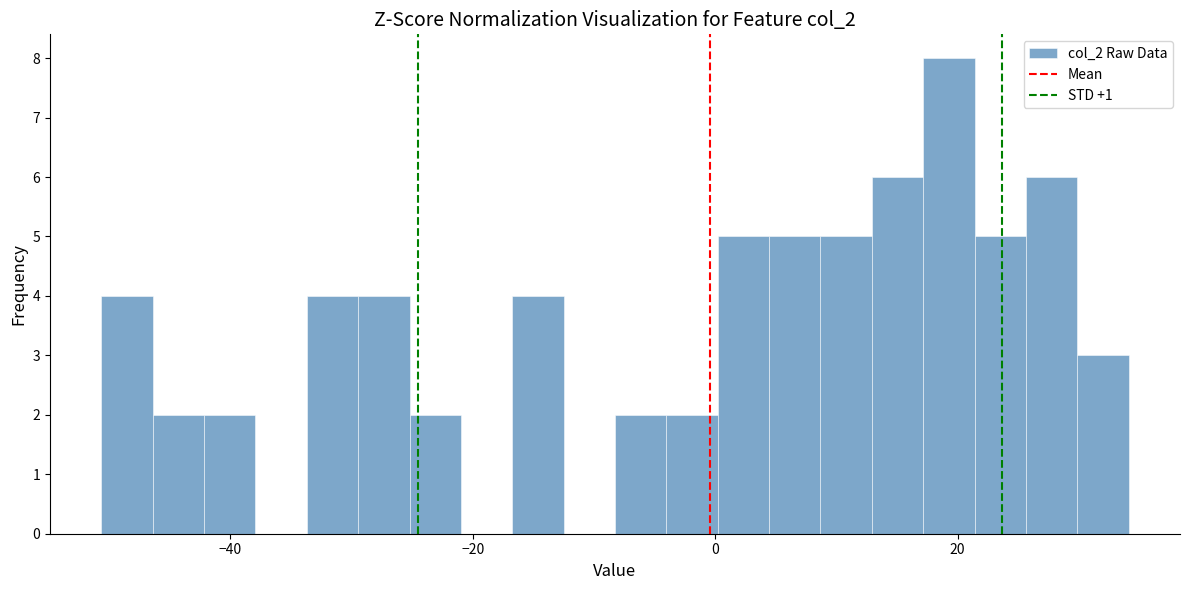

Read against the x-axis, roughly where is the centre of the tallest bar?

20